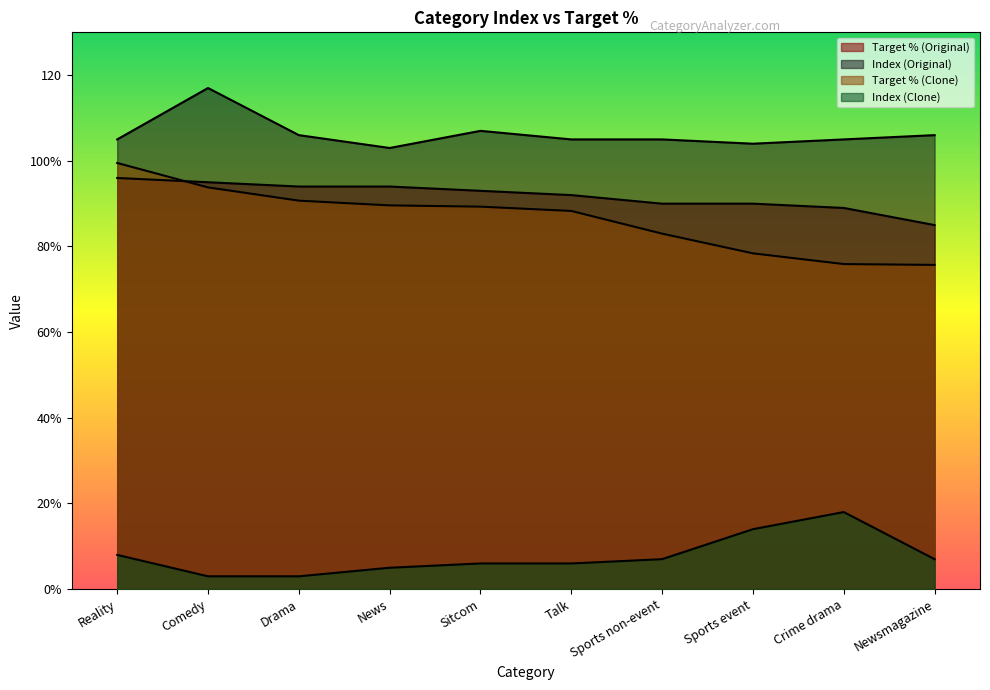

True or false: Index (Clone) and Target % (Original) intersect in this chart.

False